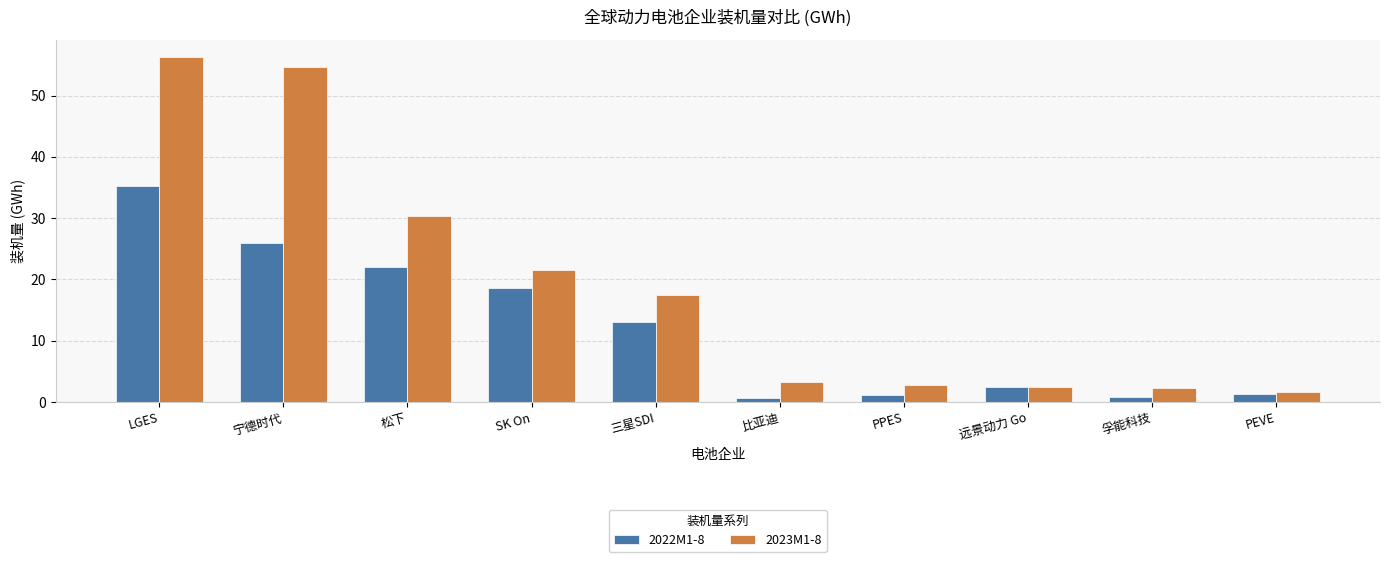

Which series has the largest total across all categories?

2023M1-8